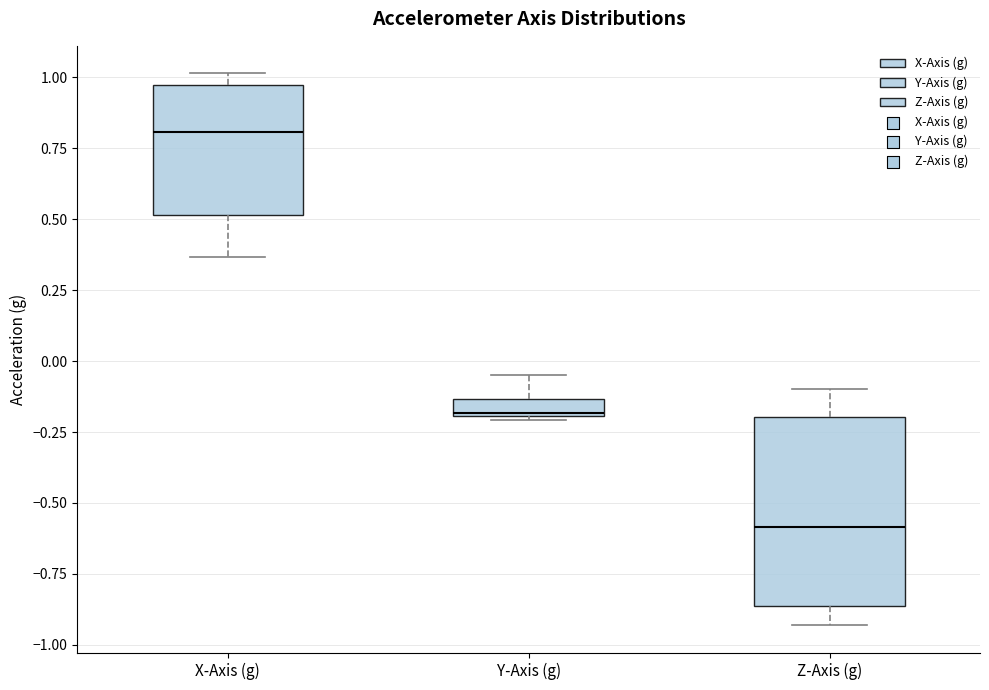

Where is the upper edge of the box for Y-Axis (g) on the y-axis? The values are not printed on the chart, so give them approximately, as read against the axis.

-0.15